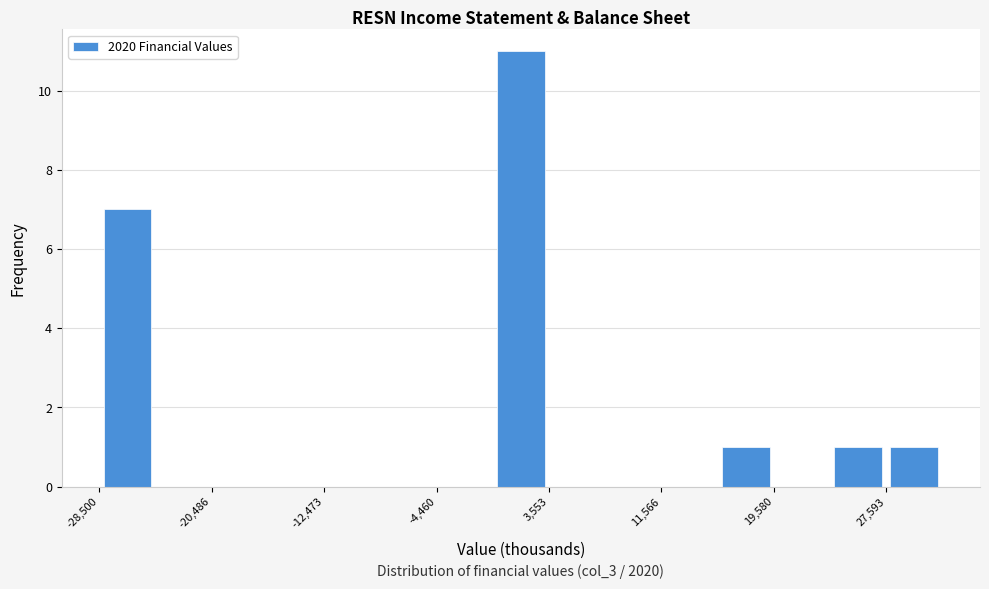

Over which range of the x-axis is the bar tallest?

0 to 4000